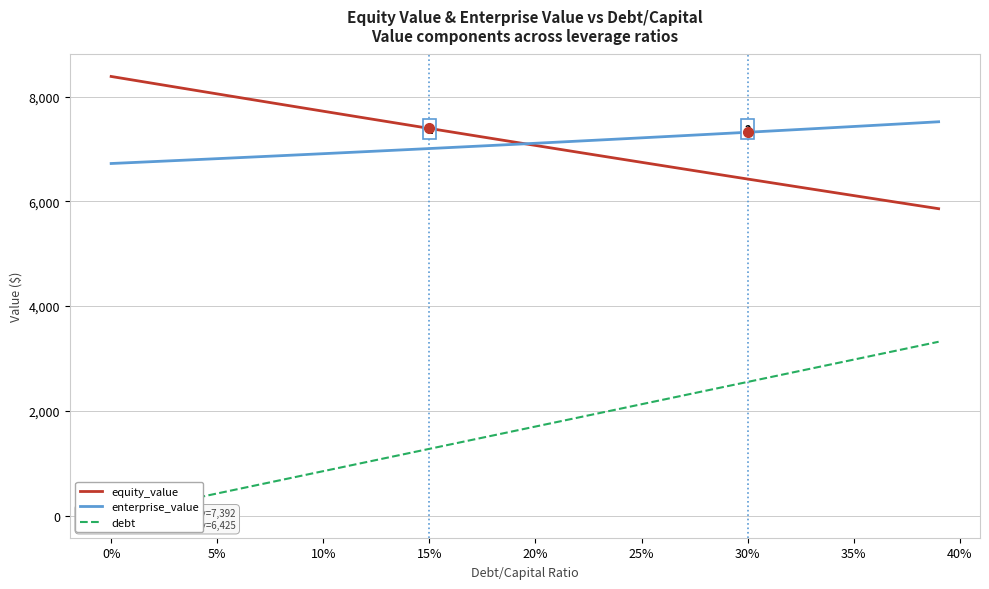

Where does the enterprise_value series first go above 7108?

20%